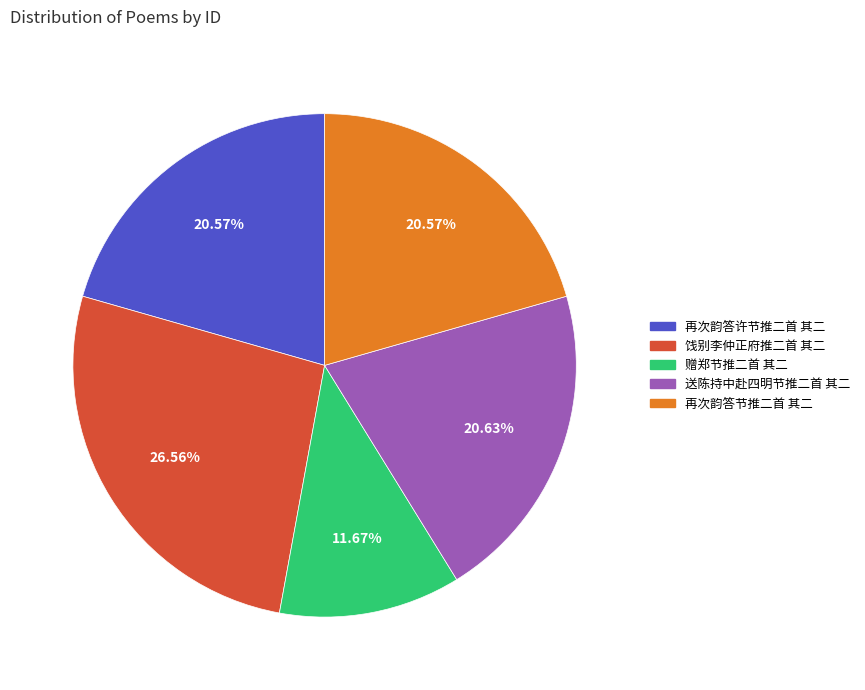

Which slice is the largest?

饯别李仲正府推二首 其二